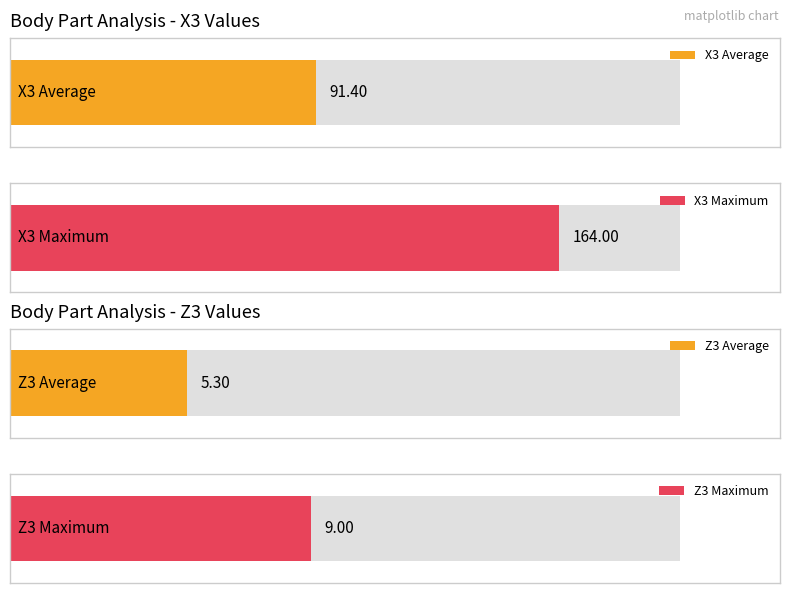

The value of Z3 at UpHead1 is 1. True or false?

False